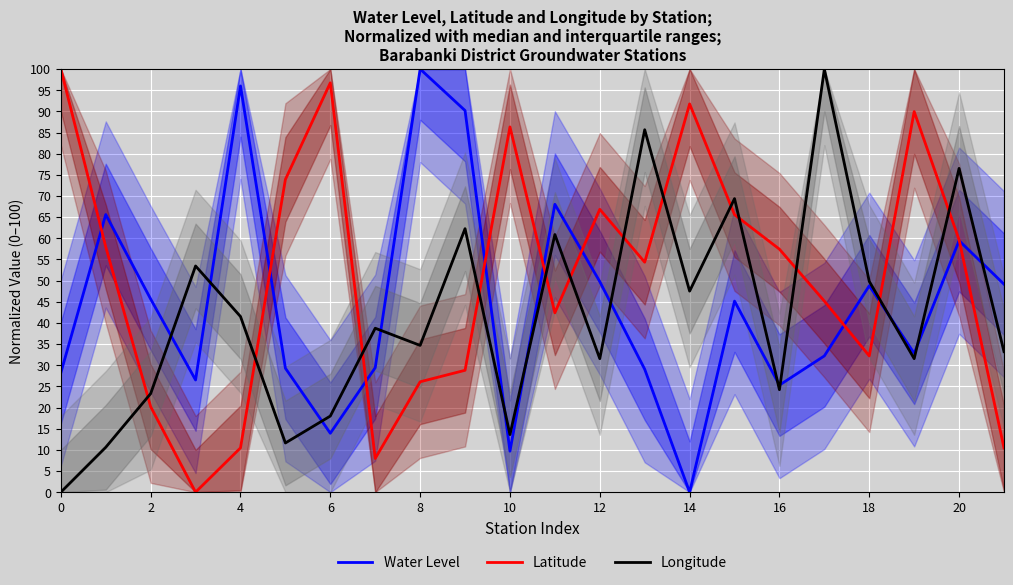

How many distinct data groups are displayed?

3